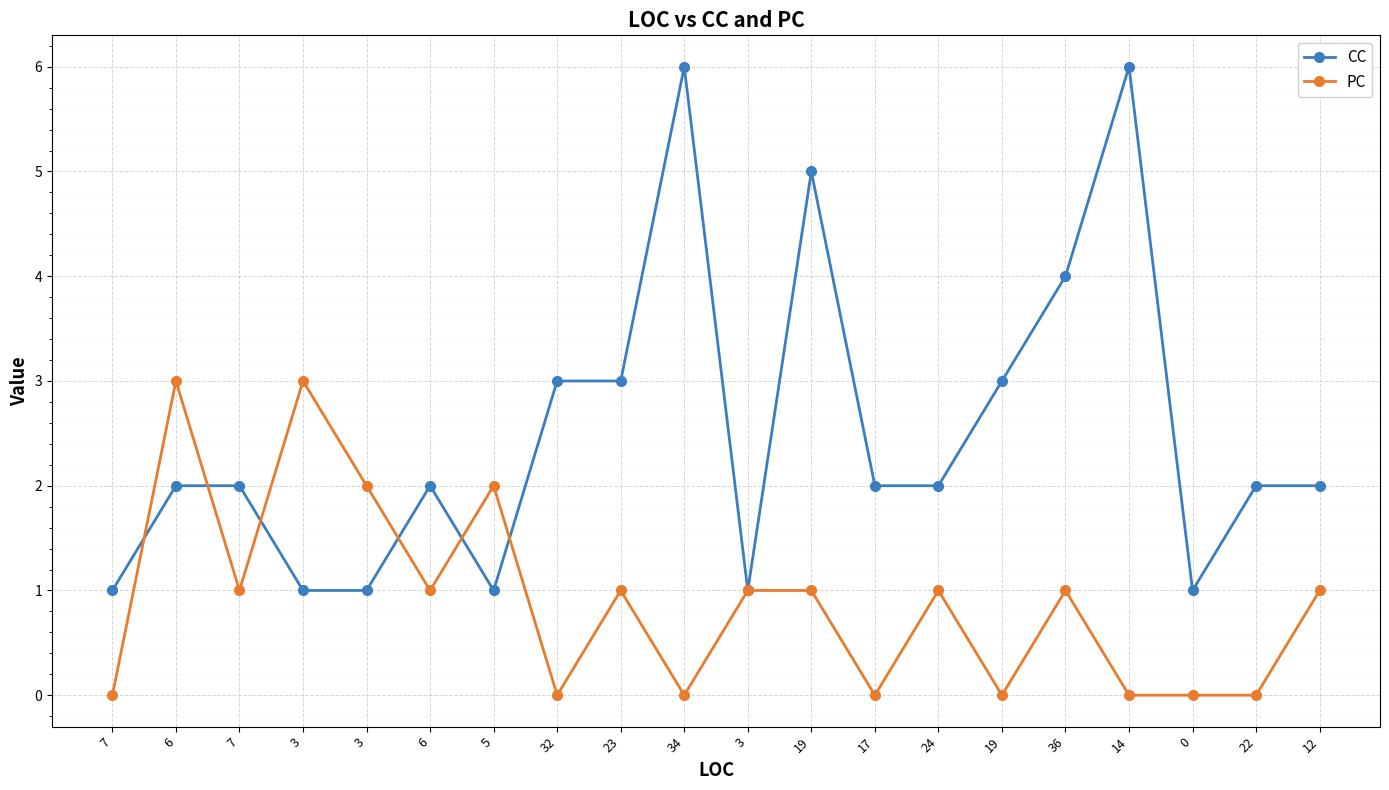

How many lines are shown in the chart?

2